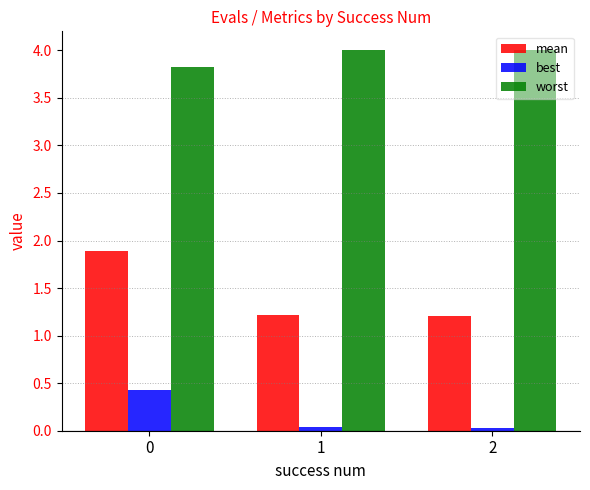

Which series has the widest spread of values?

mean